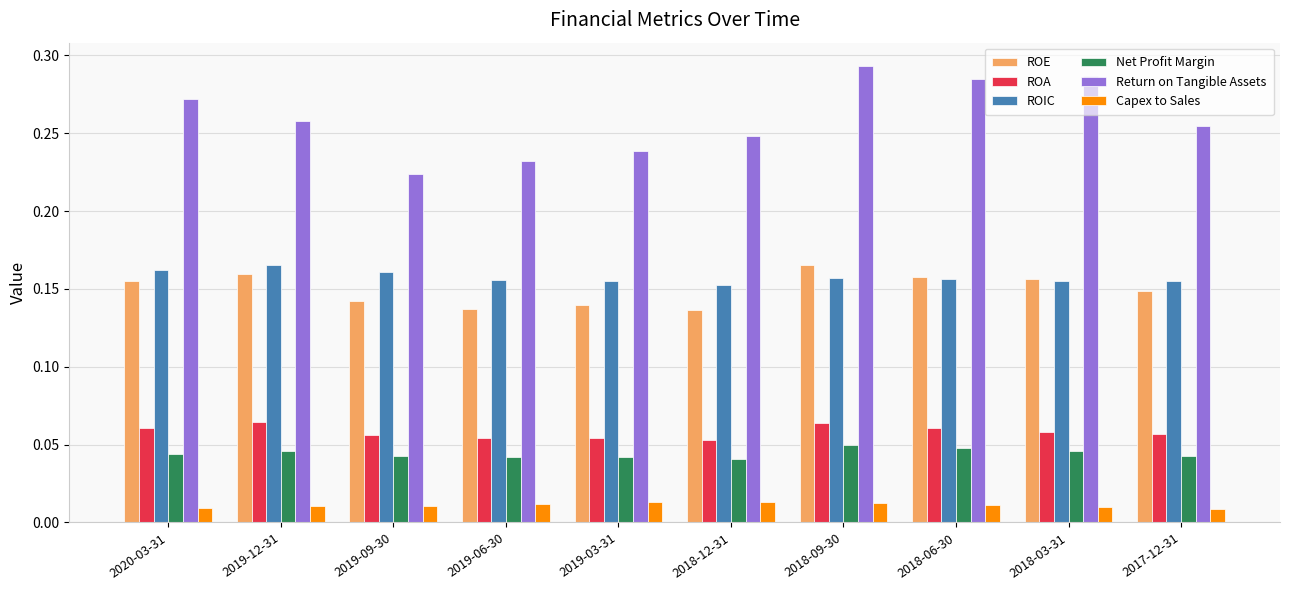

At which category does the chart reach its peak across all series?

2018-09-30